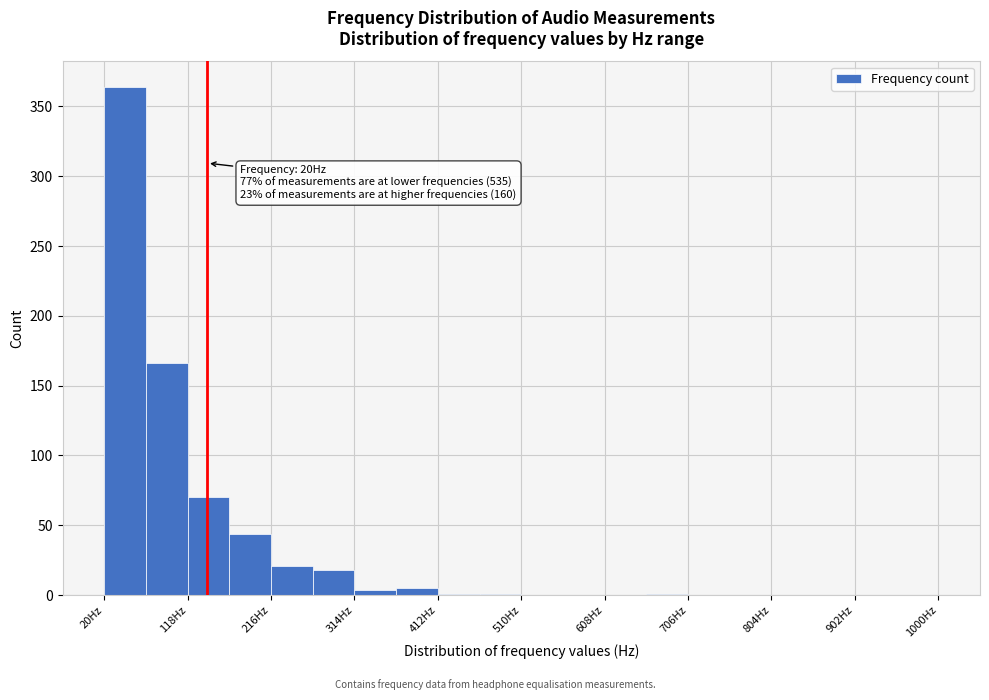

Over which range of the x-axis is the bar tallest?

20 to 69